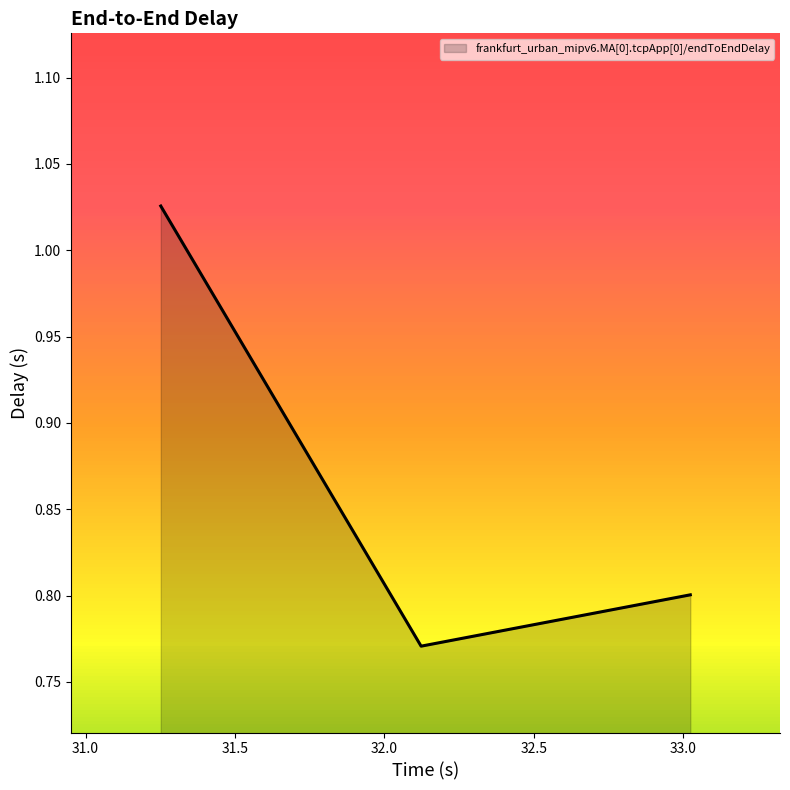

What is the sum of all values?

2.6